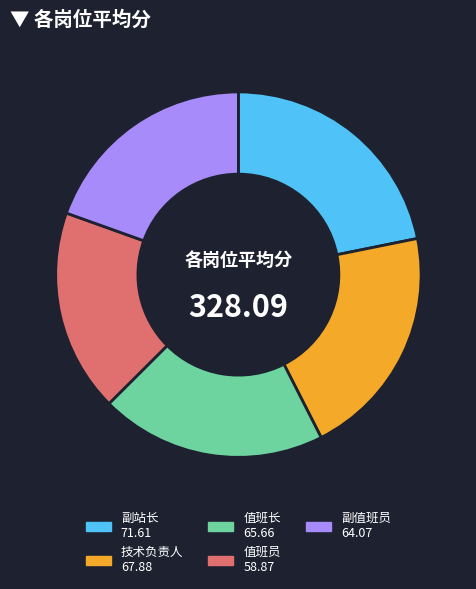

Between 值班员 and 副值班员, which is larger?

副值班员